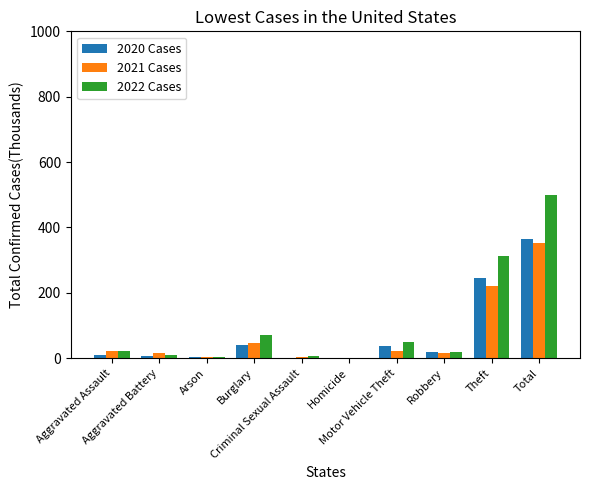

Is the value of 2022 Cases at Robbery greater than the value of 2020 Cases at Aggravated Battery?

Yes